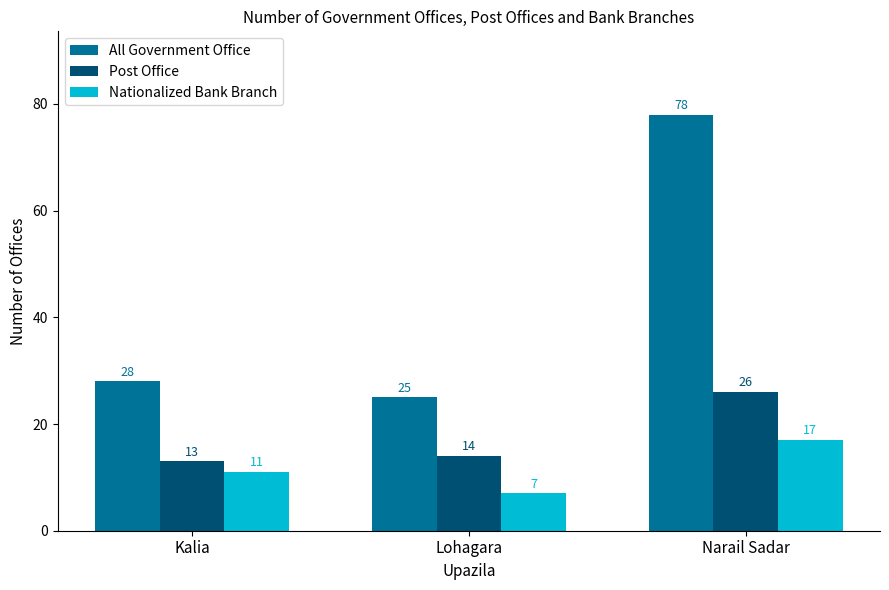

Count the Nationalized Bank Branch values in the range 7 to 17.

3